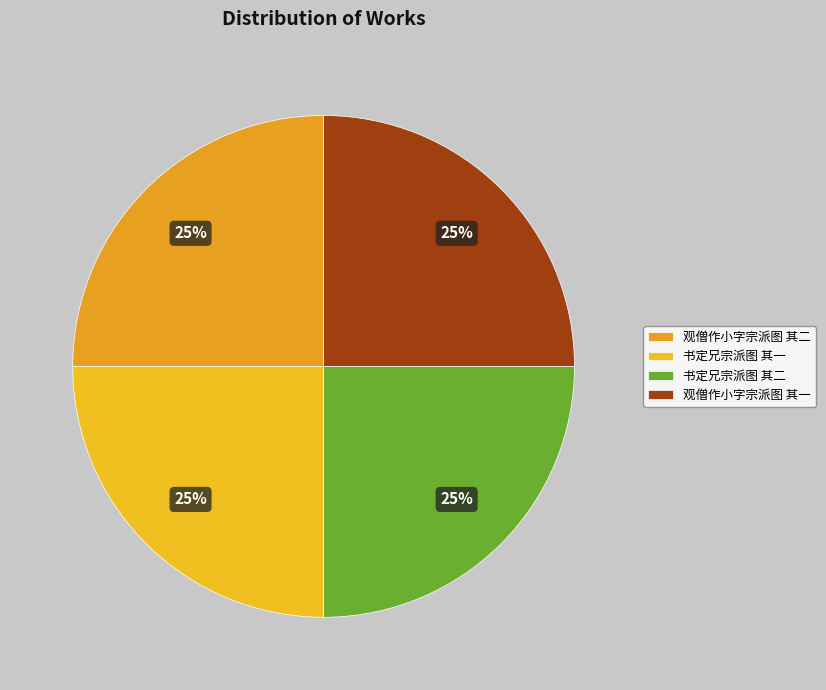

Does 书定兄宗派图 其二 represent more than half of the total?

No